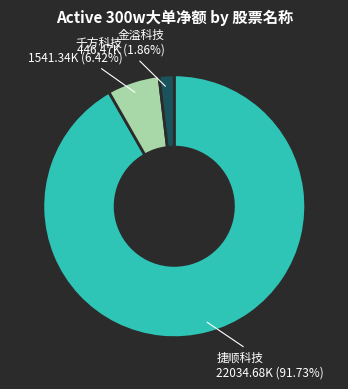

Is there any slice that represents more than half of the pie?

Yes